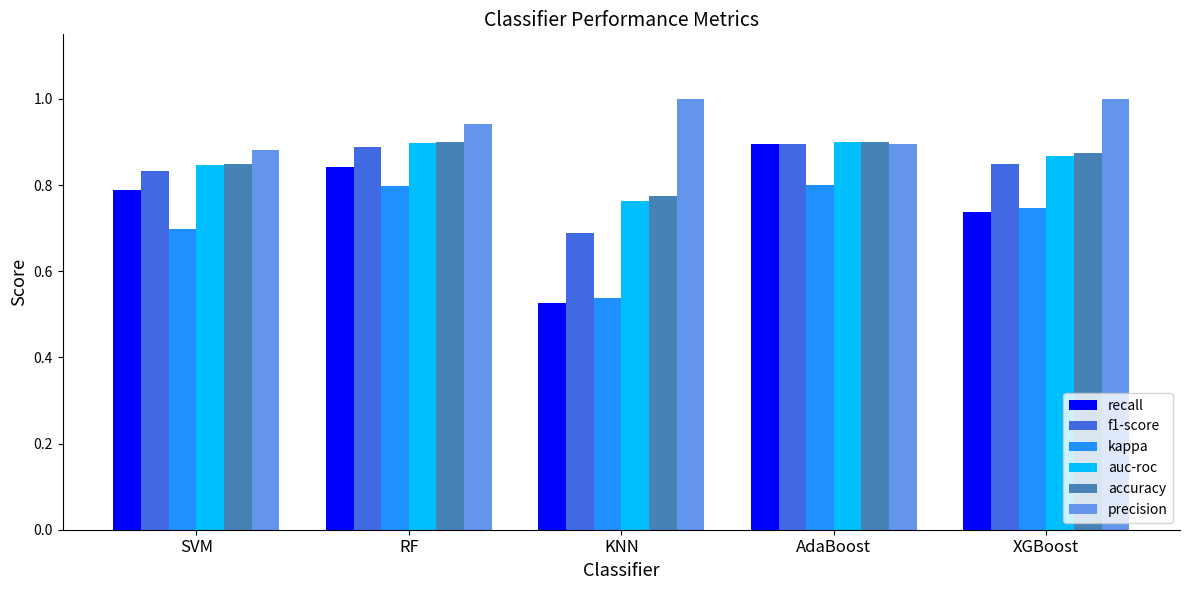

What is the difference between the precision values at SVM and RF?

0.1